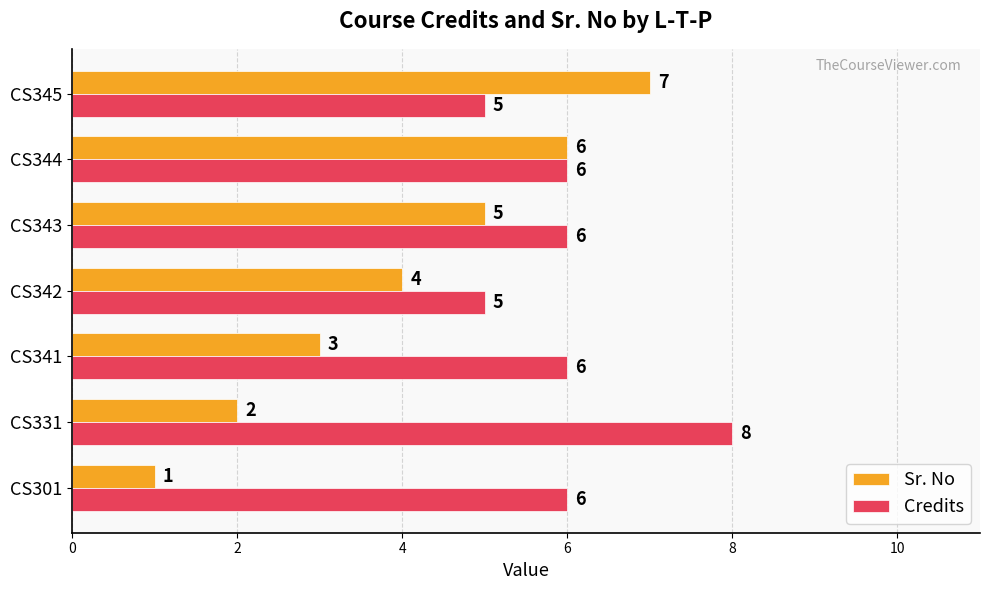

What is the total value across all series at CS343?

11